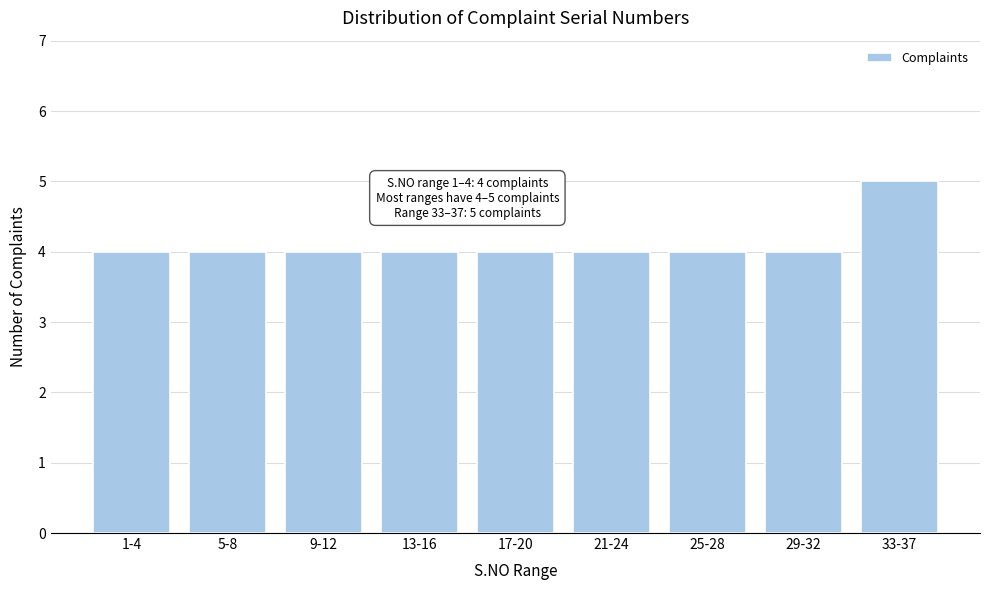

Reading right to left, list all the values displayed in this chart.

5	4	4	4	4	4	4	4	4